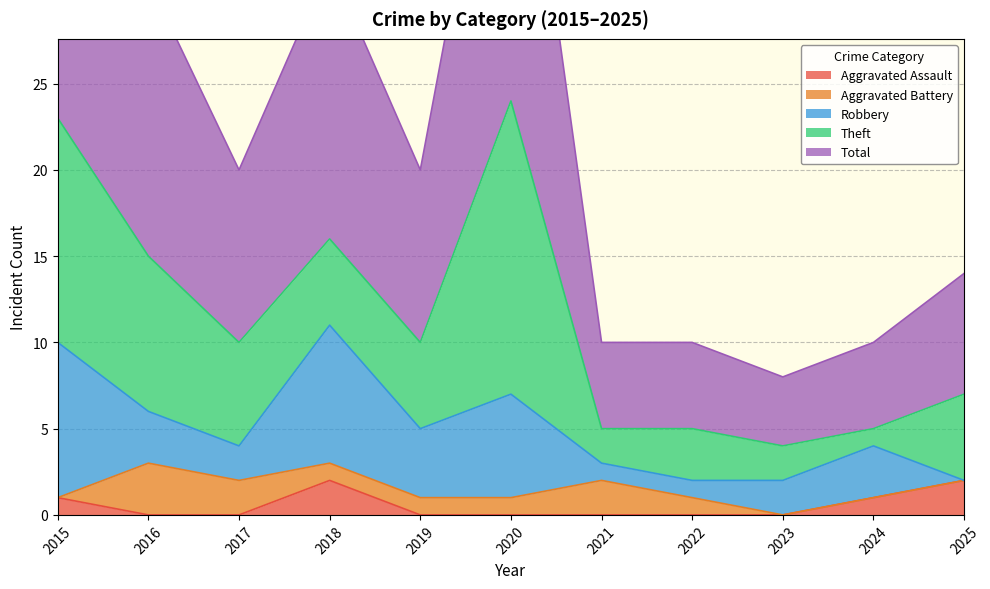

How many values in Aggravated Battery are above zero?

7